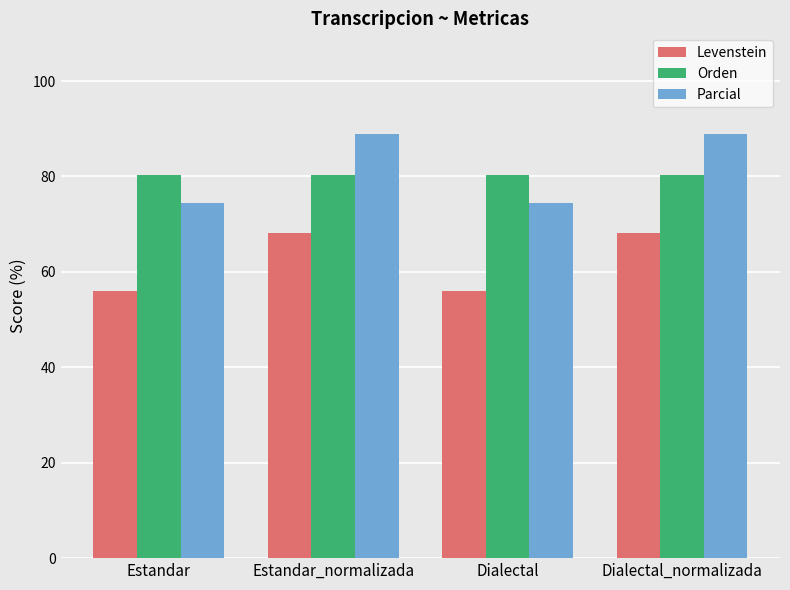

Which series has the largest total across all categories?

Parcial